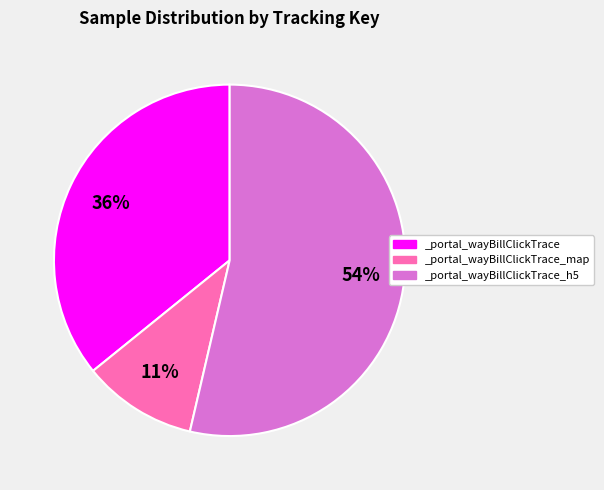

To the nearest percent, what is the difference between the largest and smallest slice percentages?

43%